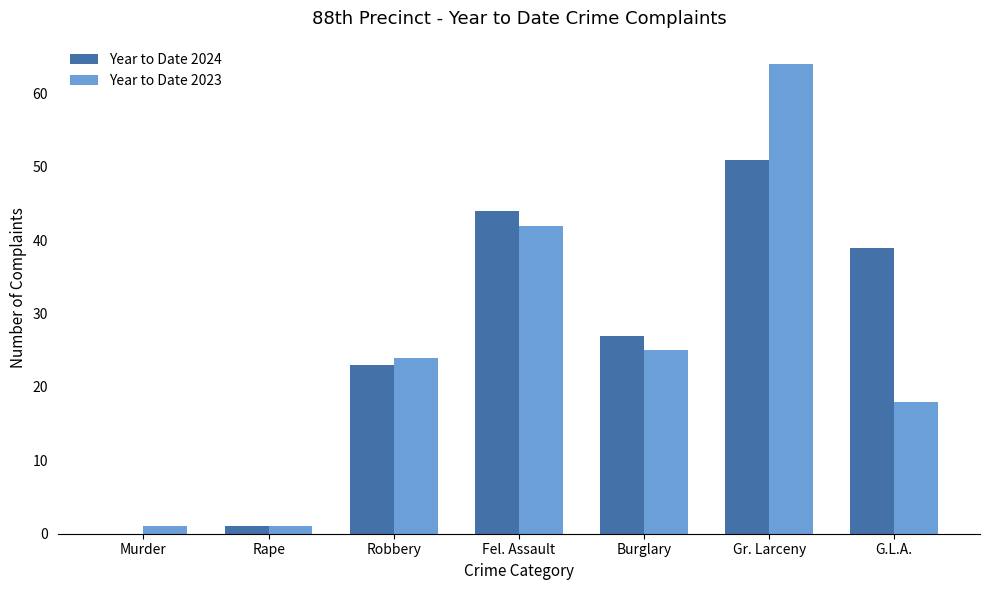

What are all the series names shown in the legend?

Year to Date 2024, Year to Date 2023